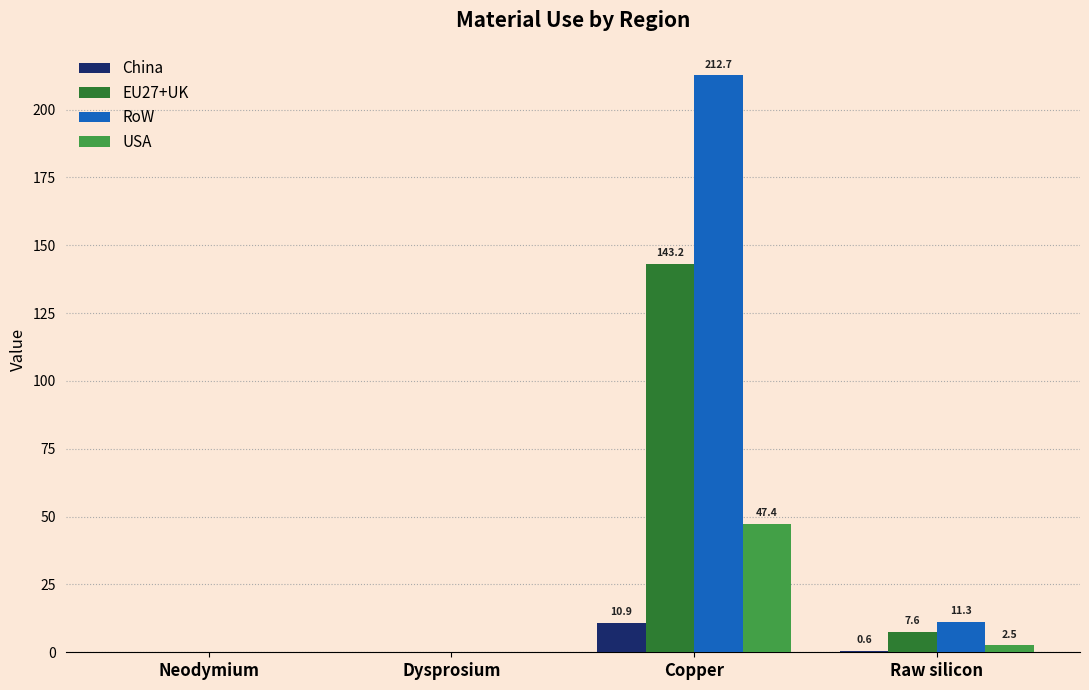

What is the maximum value shown in the chart?

212.7